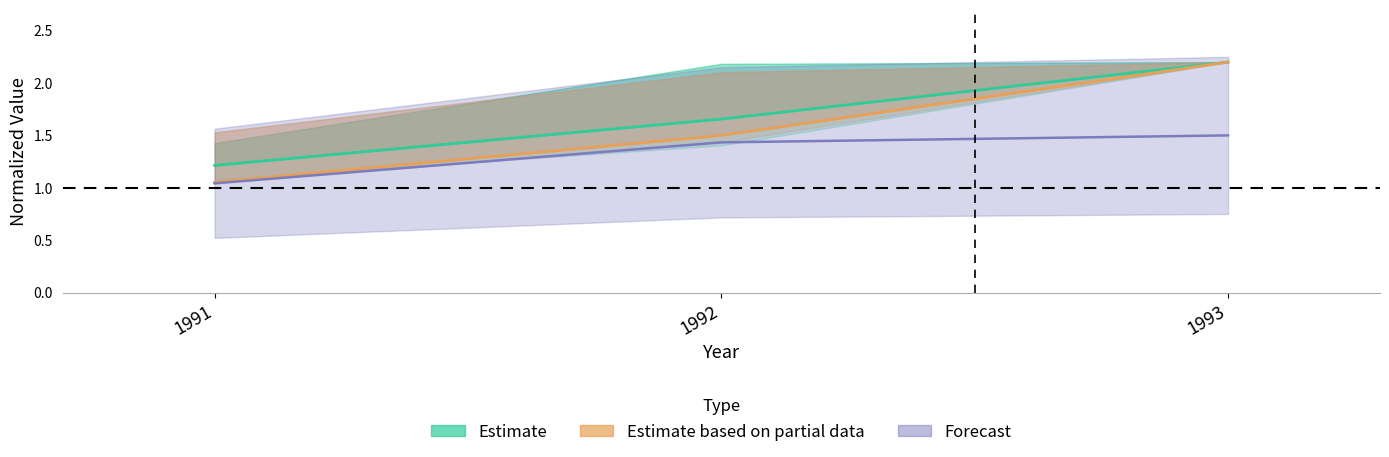

Which series has the largest total across all categories?

Estimate (stations 8-10)